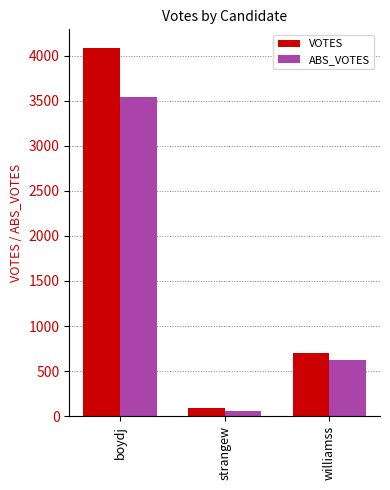

List the labels in order of VOTES value, largest first.

boydj, williamss, strangew